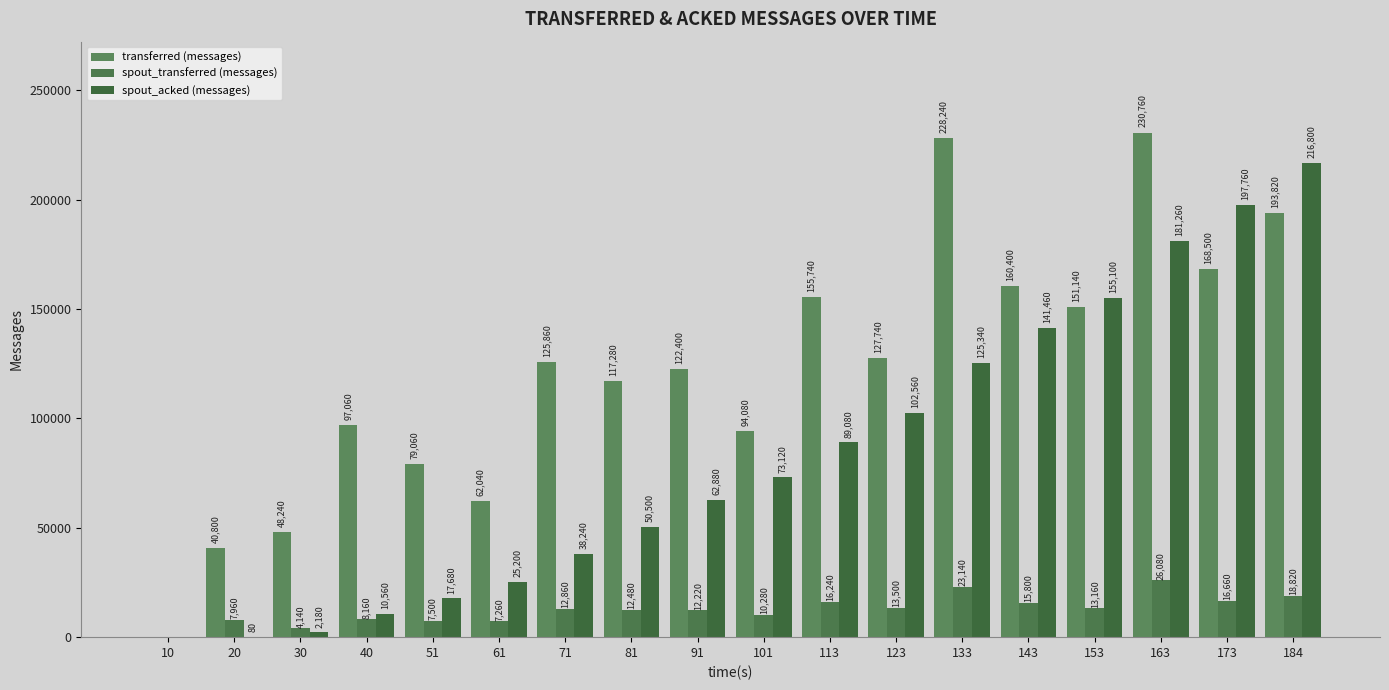

Reading left to right, extract all data points from this chart.

transferred (messages): 0	40800	48240	97060	79060	62040	125860	117280	122400	94080	155740	127740	228240	160400	151140	230760	168500	193820
spout_transferred (messages): 0	7960	4140	8160	7500	7260	12860	12480	12220	10280	16240	13500	23140	15800	13160	26080	16660	18820
spout_acked (messages): 0	80	2180	10560	17680	25200	38240	50500	62880	73120	89080	102560	125340	141460	155100	181260	197760	216800